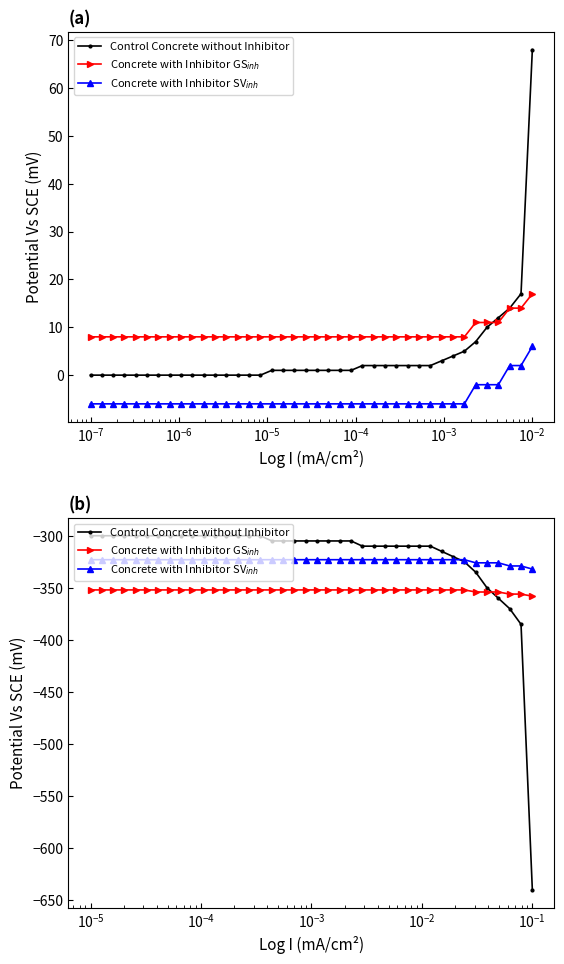

Reading right to left, what are all the values shown in this chart?

Control Concrete without Inhibitor: -640	-385	-370	-360	-350	-335	-325	-320	-315	-310	-310	-310	-310	-310	-310	-310	-305	-305	-305	-305	-305	-305	-305	-305	-300	-300	-300	-300	-300	-300	-300	-300	-300	-300	-300	-300	-300	-300	-300	-300
Concrete with Inhibitor GS$_{inh}$: -358	-356	-356	-354	-354	-354	-352	-352	-352	-352	-352	-352	-352	-352	-352	-352	-352	-352	-352	-352	-352	-352	-352	-352	-352	-352	-352	-352	-352	-352	-352	-352	-352	-352	-352	-352	-352	-352	-352	-352
Concrete with Inhibitor SV$_{inh}$: -332	-329	-329	-326	-326	-326	-323	-323	-323	-323	-323	-323	-323	-323	-323	-323	-323	-323	-323	-323	-323	-323	-323	-323	-323	-323	-323	-323	-323	-323	-323	-323	-323	-323	-323	-323	-323	-323	-323	-323